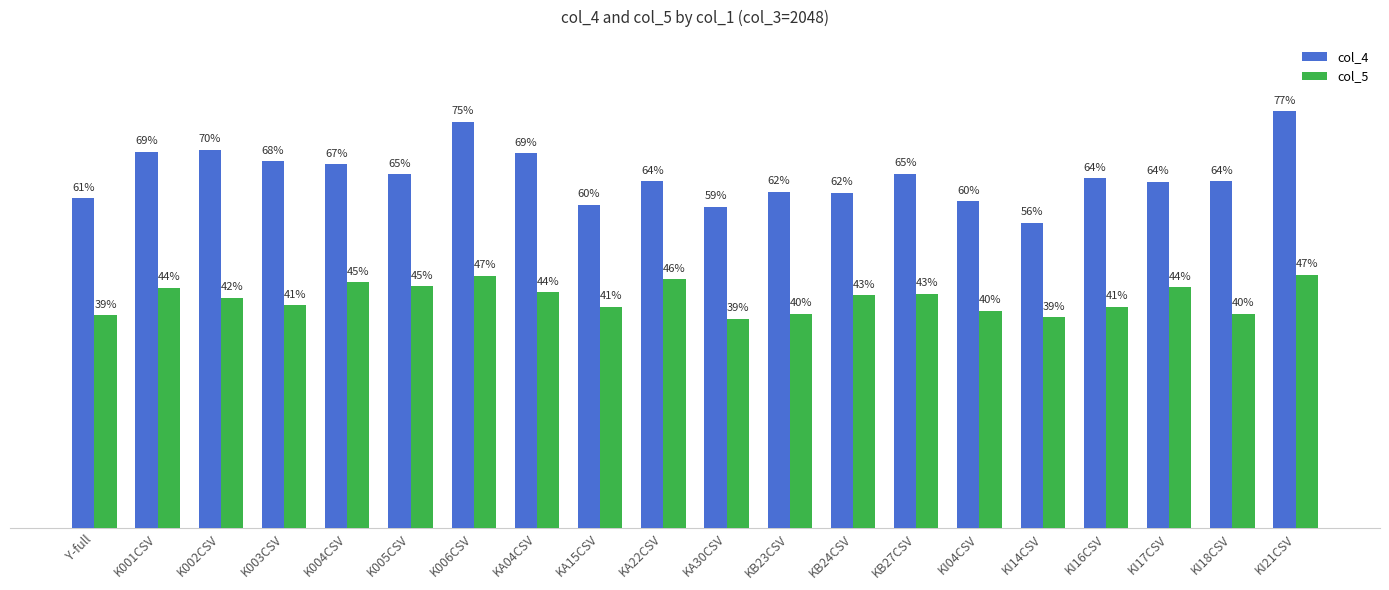

What is the difference between the col_4 values at KB24CSV and KI21CSV?

0.2